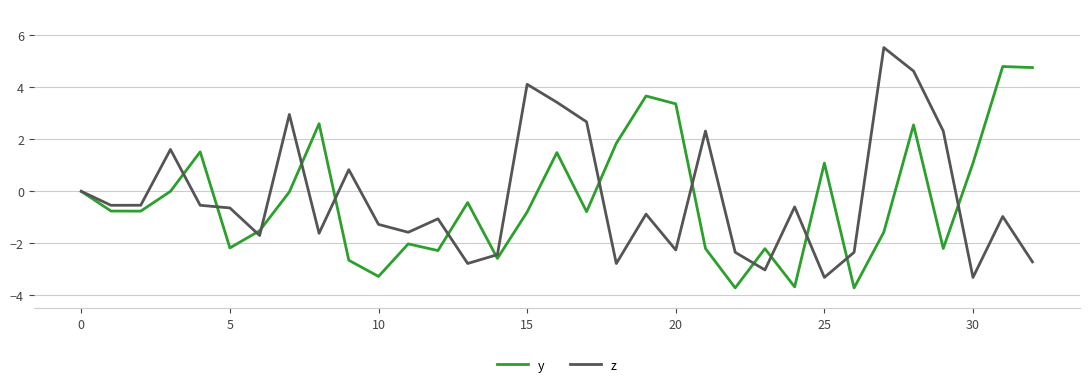

What is the maximum value shown in the chart?

5.5